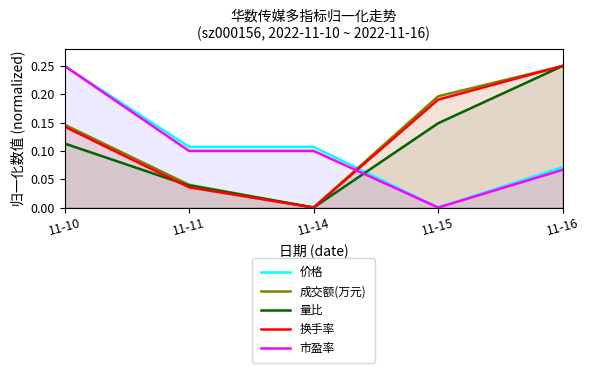

Reading left to right, extract all data points from this chart.

价格: 0.2	0.1	0.1	0.0	0.1
成交额(万元): 0.1	0.0	0.0	0.2	0.2
量比: 0.1	0.0	0.0	0.1	0.2
换手率: 0.1	0.0	0.0	0.2	0.2
市盈率: 0.2	0.1	0.1	0.0	0.1